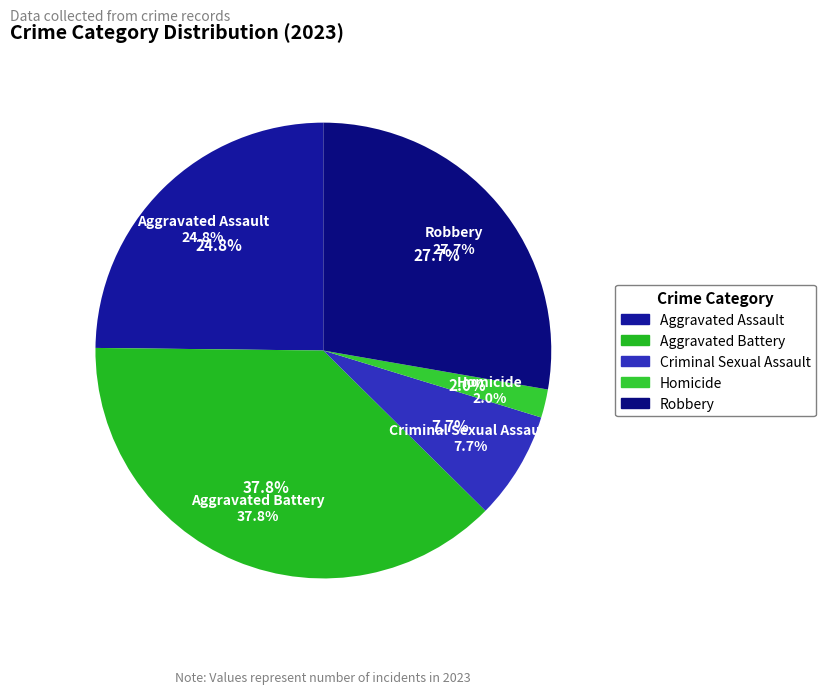

What is the ratio of the value at Criminal Sexual Assault to the value at Aggravated Battery?

0.2